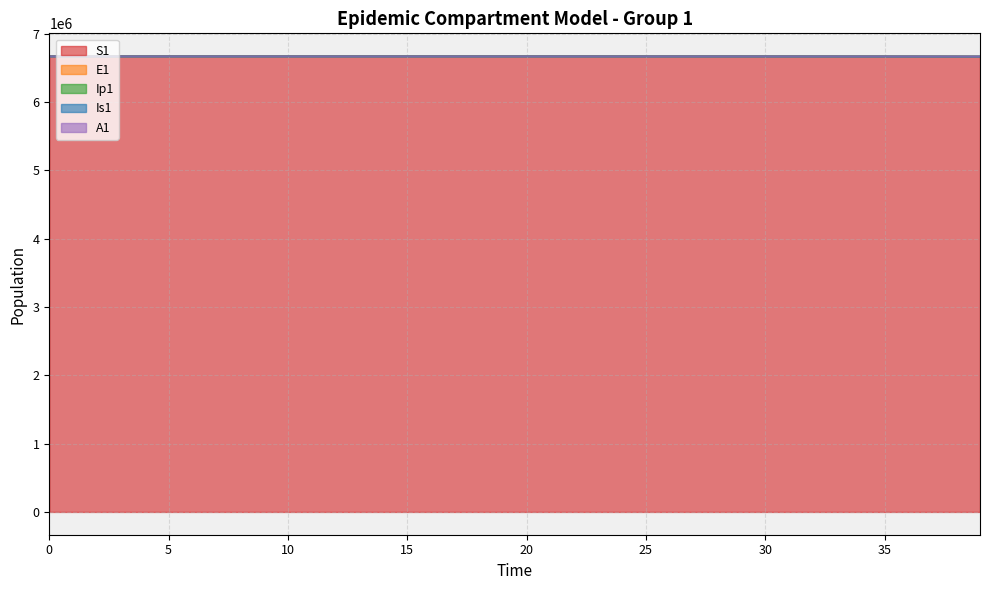

Reading left to right, extract all data points from this chart.

S1: 0=6671082.0	1=6671081.6	2=6671081.3	3=6671081.0	4=6671080.5	5=6671080.0	6=6671079.4	7=6671078.6	8=6671077.7	9=6671076.5	10=6671075.0	11=6671073.2	12=6671071.0	13=6671068.3	14=6671065.0	15=6671060.8	16=6671055.7	17=6671049.3	18=6671041.5	19=6671031.9	20=6671020.0	21=6671005.2	22=6670987.1	23=6670964.7	24=6670937.0	25=6670902.8	26=6670860.6	27=6670808.5	28=6670744.2	29=6670664.8	30=6670566.8	31=6670445.8	32=6670296.4	33=6670111.9	34=6669884.2	35=6669603.1	36=6669256.1	37=6668827.7	38=6668298.9	39=6667646.1
E1: 0=6671082.0	1=6671081.9	2=6671081.8	3=6671081.7	4=6671081.4	5=6671081.2	6=6671080.8	7=6671080.4	8=6671079.8	9=6671079.2	10=6671078.4	11=6671077.3	12=6671076.1	13=6671074.6	14=6671072.7	15=6671070.3	16=6671067.4	17=6671063.8	18=6671059.4	19=6671054.0	20=6671047.3	21=6671039.0	22=6671028.7	23=6671016.0	24=6671000.4	25=6670981.1	26=6670957.3	27=6670927.9	28=6670891.6	29=6670846.8	30=6670791.4	31=6670723.1	32=6670638.8	33=6670534.6	34=6670406.1	35=6670247.4	36=6670051.4	37=6669809.6	38=6669510.9	39=6669142.3
Ip1: 0=6671083.0	1=6671082.8	2=6671082.6	3=6671082.4	4=6671082.2	5=6671082.0	6=6671081.7	7=6671081.4	8=6671081.1	9=6671080.6	10=6671080.1	11=6671079.5	12=6671078.7	13=6671077.8	14=6671076.7	15=6671075.2	16=6671073.5	17=6671071.3	18=6671068.7	19=6671065.4	20=6671061.3	21=6671056.3	22=6671050.2	23=6671042.5	24=6671033.1	25=6671021.5	26=6671007.1	27=6670989.4	28=6670967.5	29=6670940.5	30=6670907.2	31=6670866.0	32=6670815.2	33=6670752.5	34=6670675.0	35=6670579.4	36=6670461.3	37=6670315.6	38=6670135.7	39=6669913.5
Is1: 0=6671082.0	1=6671082.0	2=6671081.9	3=6671081.8	4=6671081.6	5=6671081.3	6=6671081.0	7=6671080.6	8=6671080.2	9=6671079.6	10=6671078.9	11=6671078.0	12=6671076.9	13=6671075.5	14=6671073.9	15=6671071.8	16=6671069.3	17=6671066.1	18=6671062.2	19=6671057.4	20=6671051.5	21=6671044.2	22=6671035.2	23=6671024.0	24=6671010.3	25=6670993.3	26=6670972.4	27=6670946.5	28=6670914.5	29=6670875.1	30=6670826.4	31=6670766.3	32=6670692.1	33=6670600.4	34=6670487.3	35=6670347.7	36=6670175.3	37=6669962.4	38=6669699.7	39=6669375.3
A1: 0=6671083.0	1=6671082.8	2=6671082.6	3=6671082.5	4=6671082.3	5=6671082.1	6=6671081.9	7=6671081.7	8=6671081.5	9=6671081.1	10=6671080.8	11=6671080.3	12=6671079.7	13=6671079.0	14=6671078.2	15=6671077.1	16=6671075.8	17=6671074.2	18=6671072.2	19=6671069.7	20=6671066.7	21=6671062.9	22=6671058.3	23=6671052.6	24=6671045.5	25=6671036.8	26=6671026.0	27=6671012.8	28=6670996.4	29=6670976.1	30=6670951.1	31=6670920.3	32=6670882.2	33=6670835.2	34=6670777.1	35=6670705.4	36=6670616.9	37=6670507.7	38=6670372.8	39=6670206.3